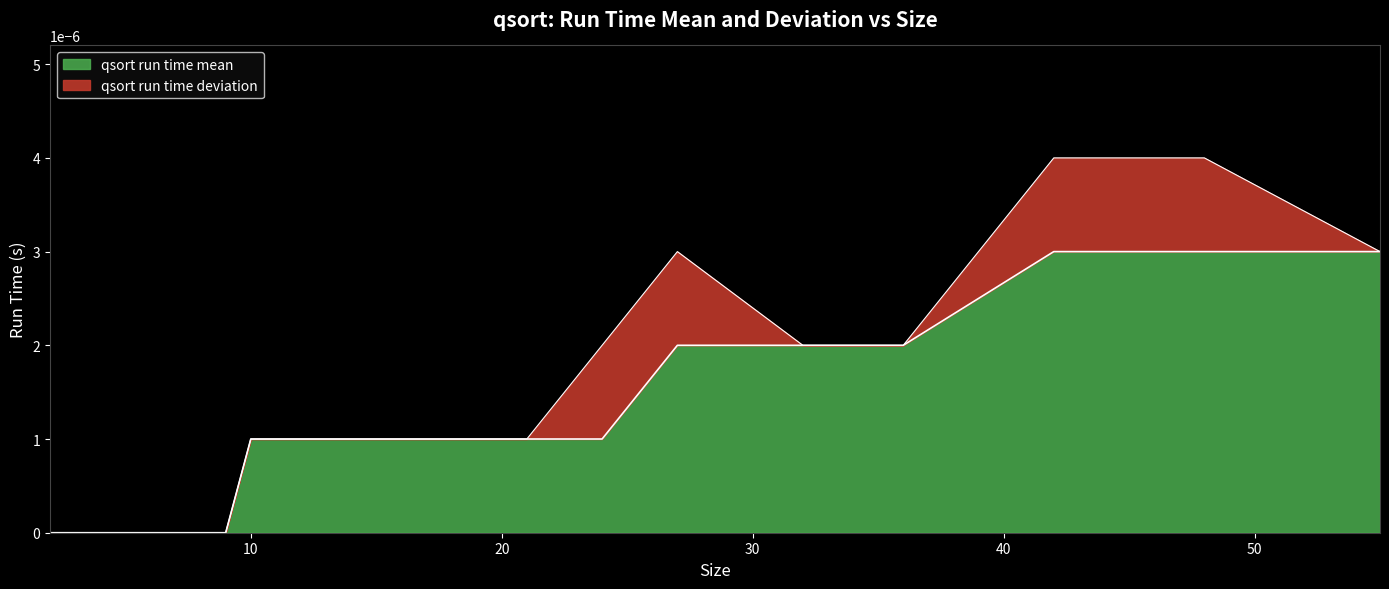

How many lines are shown in the chart?

2